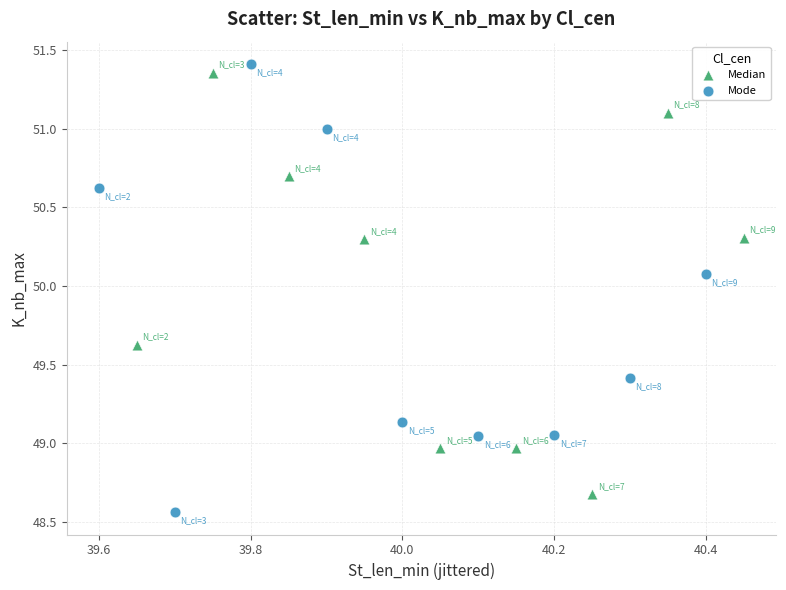

Which series has the widest spread of Y values?

Mode